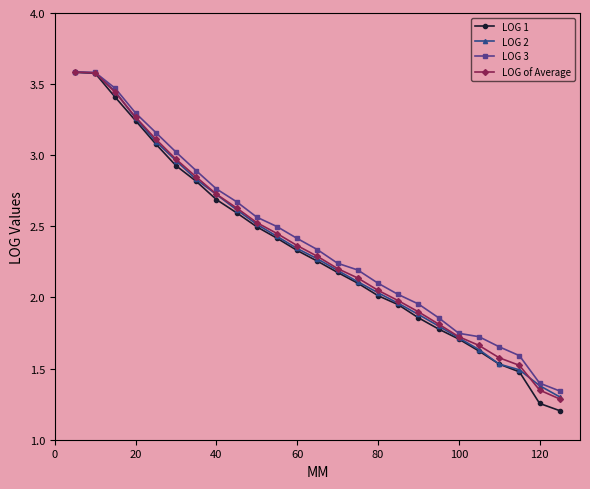

Does the chart display data point markers on the line(s)?

Yes